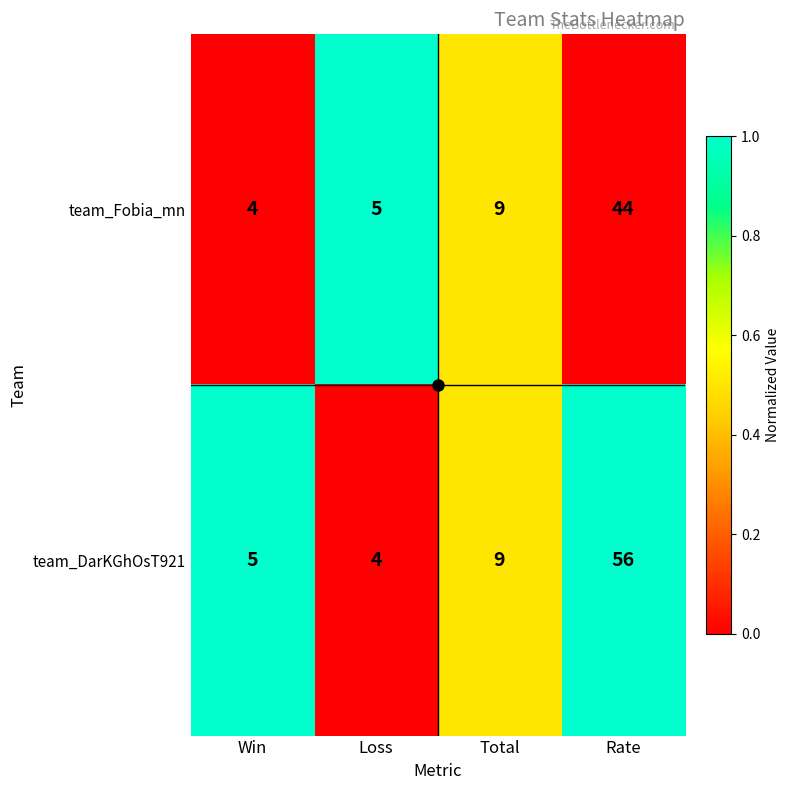

Which series has the widest spread of values?

team_DarKGhOsT921